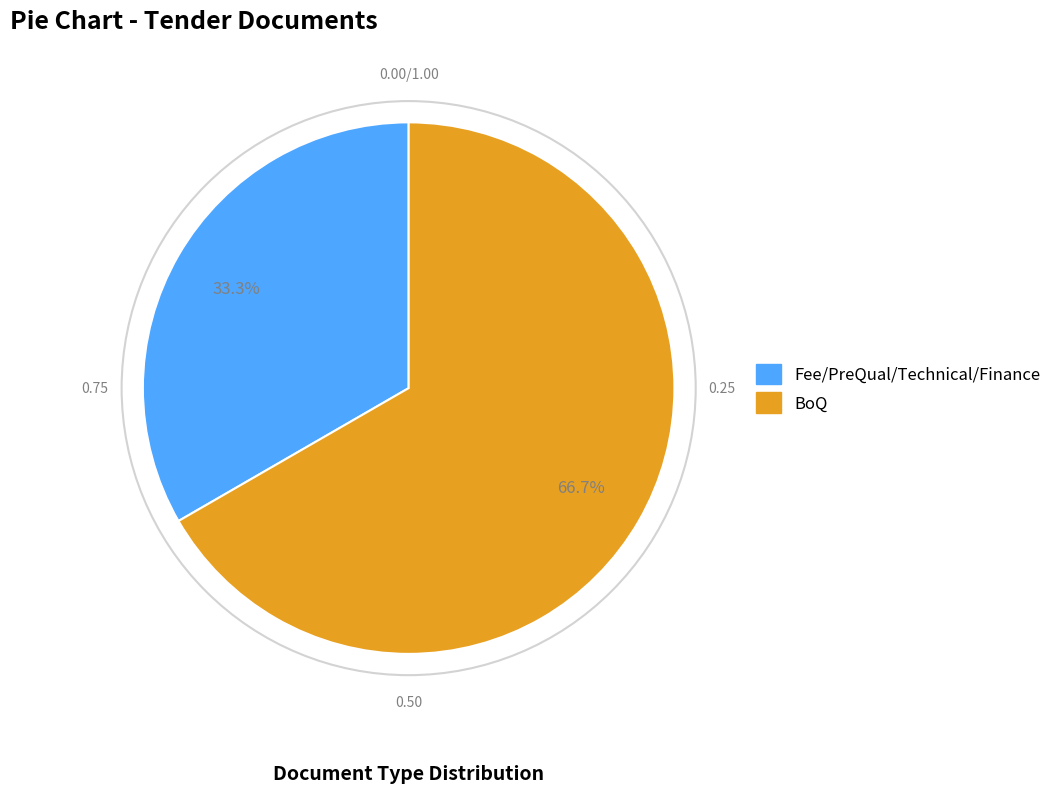

What is the total percentage of Fee/PreQual/Technical/Finance and BoQ?

100.0%